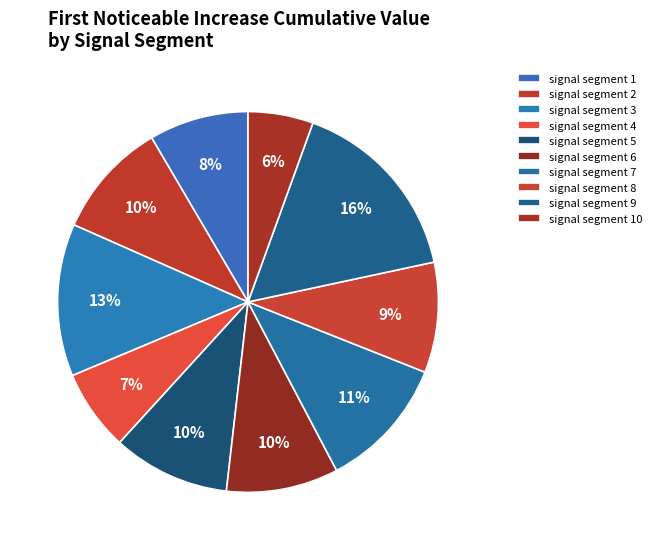

What is the smallest slice in the pie chart?

signal segment 10